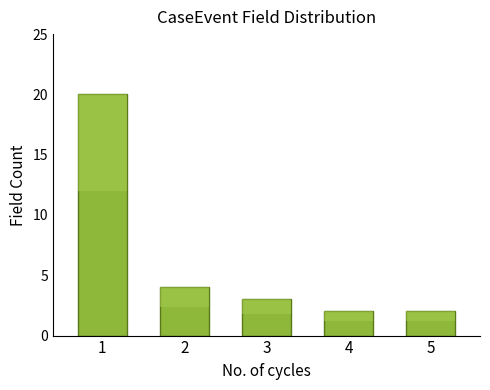

Count the number of data series in this chart.

1